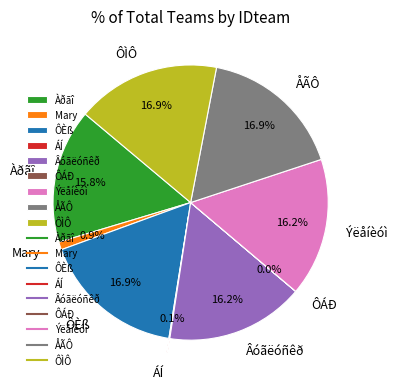

What percentage is NOT represented by Âóãëóñêð?

83.8%